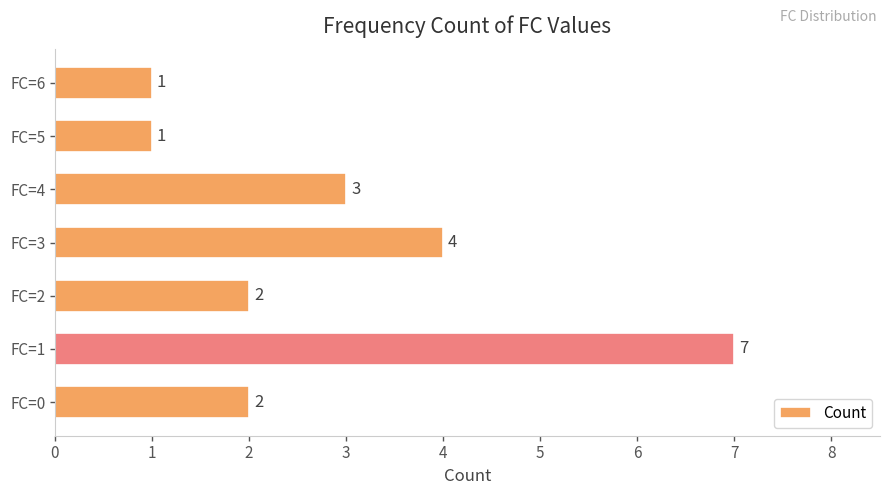

Is it true that the value at FC=6 is 0?

False